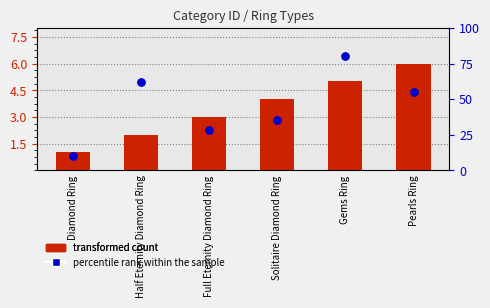

What is the total value across all series at Half Eternity Diamond Ring?

64